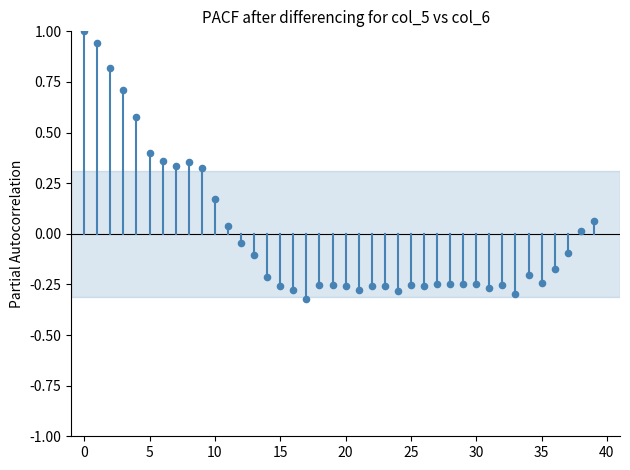

What is the range of Y values (max minus min)?

1.3